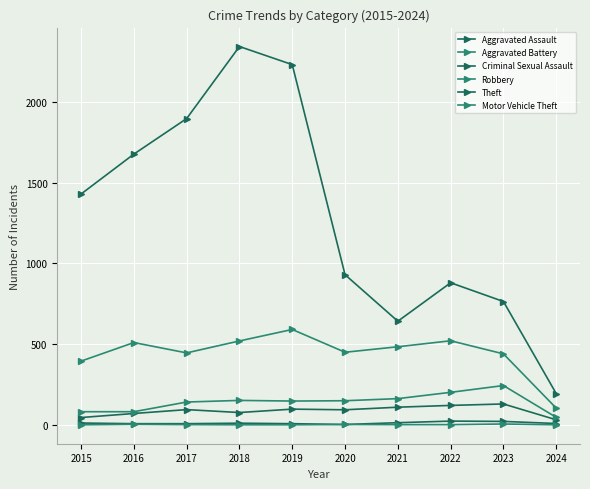

What is the difference between the maximum and minimum values in the Aggravated Battery series?

197